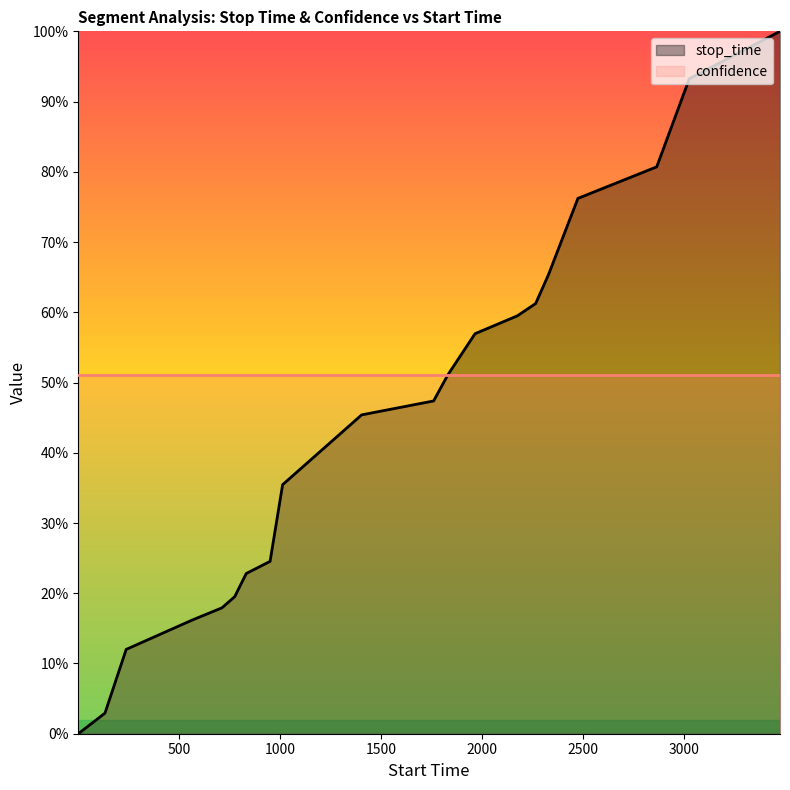

What is the value of the 7th point from the left?

0.2